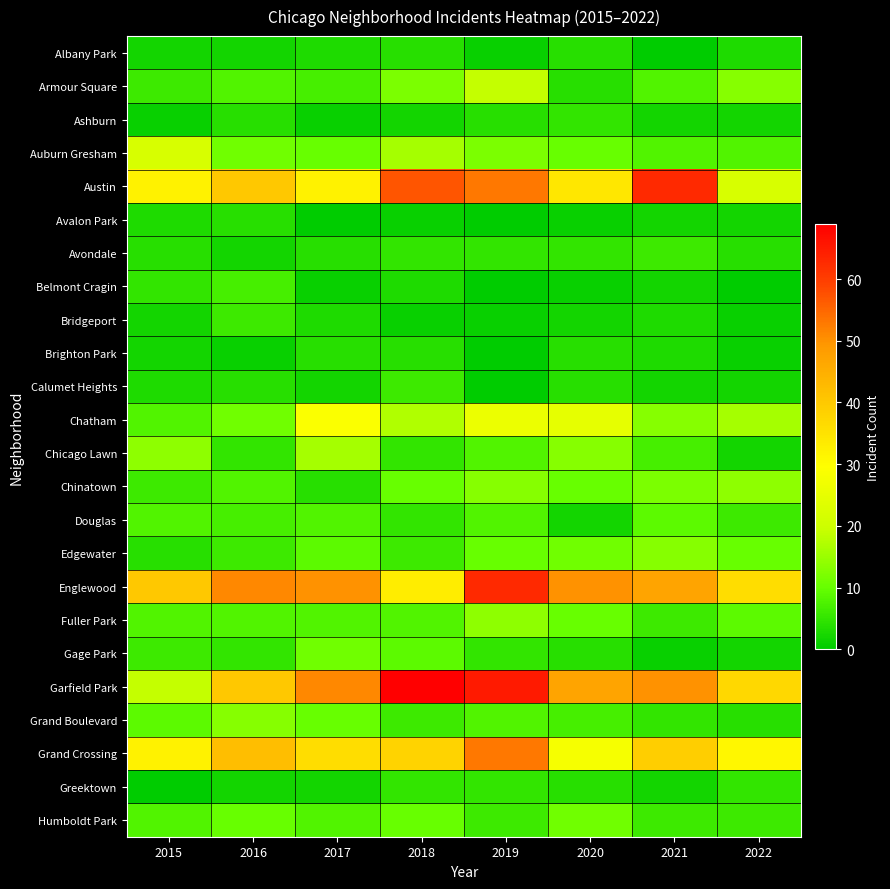

Reading left to right, extract all data points from this chart.

Albany Park: 2015=2	2016=2	2017=3	2018=4	2019=1	2020=4	2021=0	2022=3
Armour Square: 2015=6	2016=8	2017=7	2018=12	2019=19	2020=4	2021=8	2022=13
Ashburn: 2015=1	2016=4	2017=1	2018=2	2019=4	2020=5	2021=2	2022=2
Auburn Gresham: 2015=22	2016=11	2017=10	2018=16	2019=12	2020=10	2021=8	2022=8
Austin: 2015=32	2016=40	2017=32	2018=57	2019=53	2020=34	2021=63	2022=22
Avalon Park: 2015=3	2016=4	2017=0	2018=1	2019=0	2020=1	2021=2	2022=2
Avondale: 2015=4	2016=2	2017=4	2018=5	2019=5	2020=5	2021=6	2022=4
Belmont Cragin: 2015=5	2016=7	2017=1	2018=3	2019=0	2020=1	2021=2	2022=0
Bridgeport: 2015=2	2016=6	2017=3	2018=1	2019=1	2020=2	2021=3	2022=1
Brighton Park: 2015=2	2016=1	2017=4	2018=4	2019=0	2020=4	2021=3	2022=1
Calumet Heights: 2015=3	2016=4	2017=2	2018=6	2019=0	2020=4	2021=2	2022=2
Chatham: 2015=8	2016=11	2017=29	2018=17	2019=26	2020=25	2021=13	2022=16
Chicago Lawn: 2015=14	2016=5	2017=16	2018=5	2019=8	2020=13	2021=7	2022=2
Chinatown: 2015=6	2016=8	2017=4	2018=10	2019=13	2020=10	2021=12	2022=14
Douglas: 2015=8	2016=7	2017=8	2018=5	2019=8	2020=2	2021=9	2022=6
Edgewater: 2015=4	2016=6	2017=9	2018=6	2019=10	2020=11	2021=13	2022=10
Englewood: 2015=40	2016=51	2017=50	2018=33	2019=63	2020=50	2021=47	2022=36
Fuller Park: 2015=8	2016=8	2017=8	2018=8	2019=14	2020=10	2021=6	2022=9
Gage Park: 2015=6	2016=5	2017=11	2018=9	2019=5	2020=4	2021=1	2022=2
Garfield Park: 2015=19	2016=40	2017=51	2018=69	2019=65	2020=47	2021=50	2022=37
Grand Boulevard: 2015=9	2016=13	2017=10	2018=6	2019=8	2020=7	2021=5	2022=4
Grand Crossing: 2015=32	2016=42	2017=36	2018=38	2019=53	2020=28	2021=39	2022=31
Greektown: 2015=0	2016=2	2017=2	2018=5	2019=5	2020=4	2021=2	2022=5
Humboldt Park: 2015=8	2016=10	2017=8	2018=10	2019=6	2020=11	2021=6	2022=6